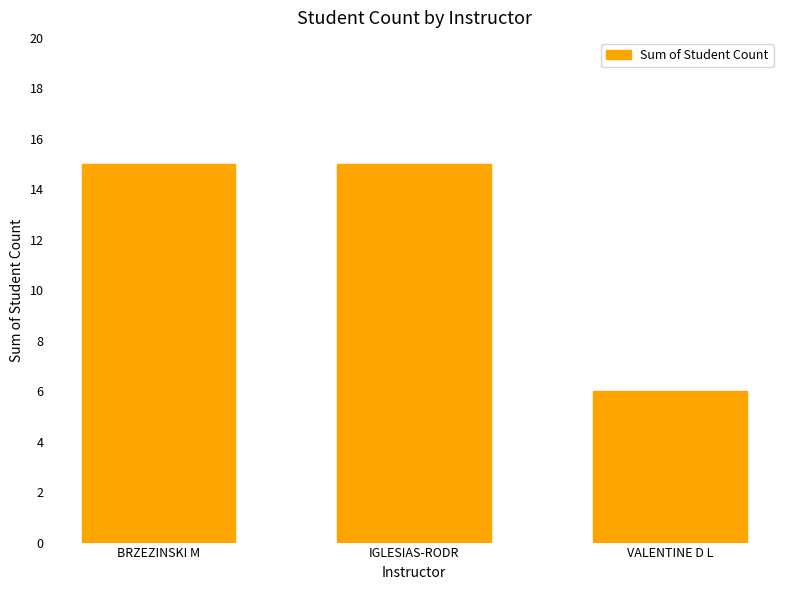

What position from the left is IGLESIAS-RODR?

2